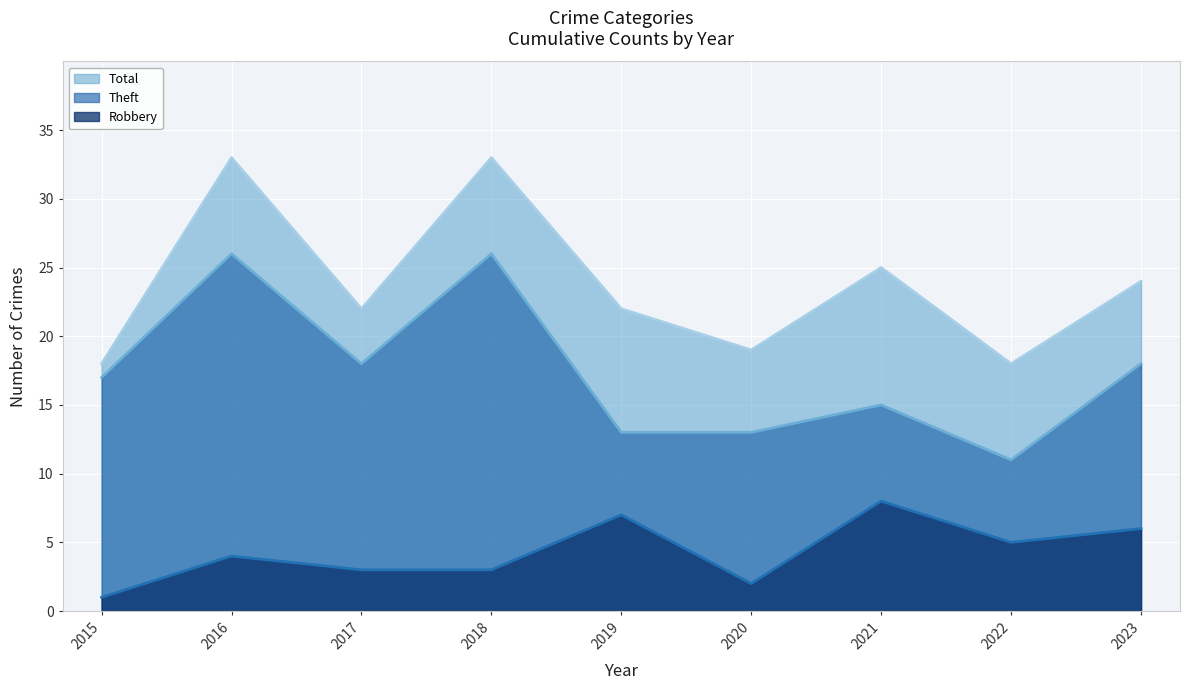

How many values in the Robbery - line series exceed 4?

4